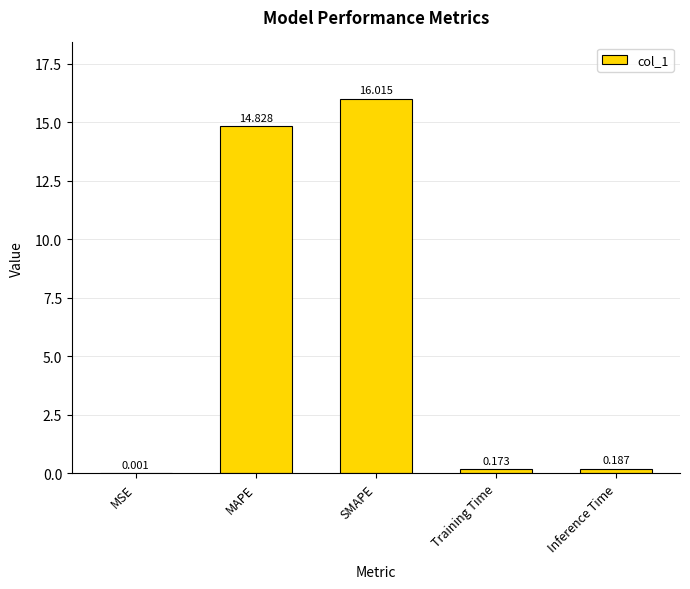

Between MAPE and SMAPE, which is larger?

SMAPE